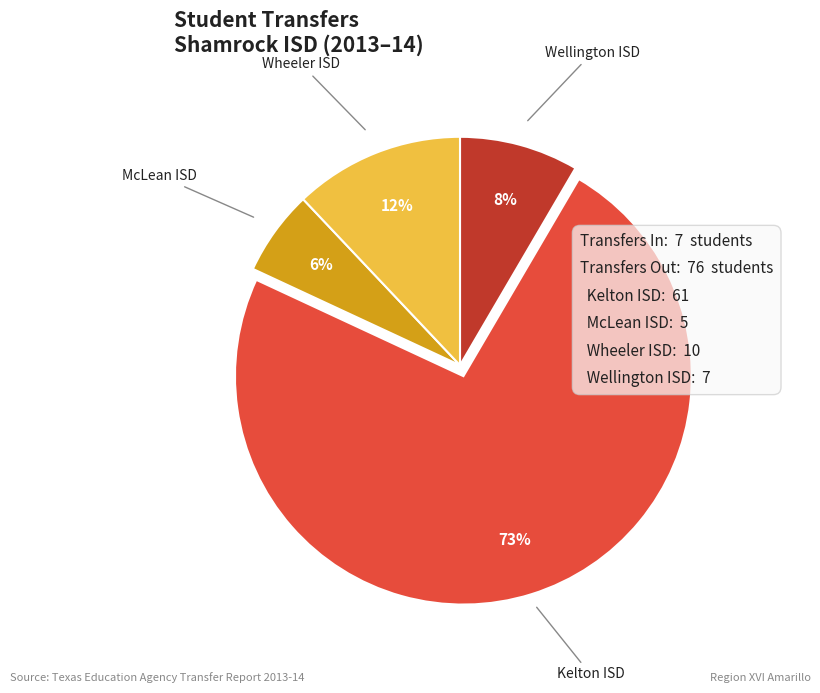

What percentage is the Wellington ISD slice, to the nearest percent?

8%